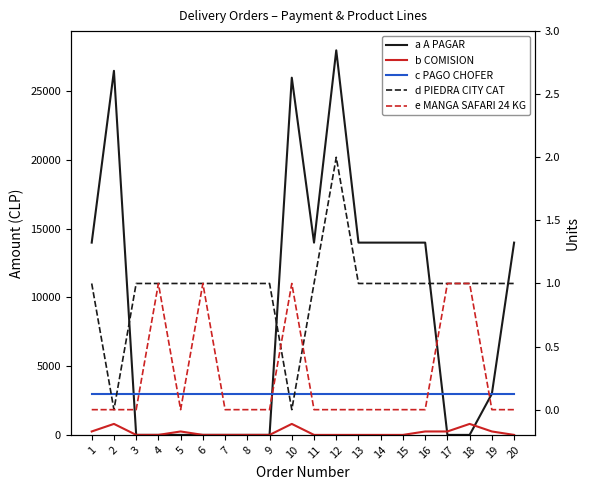

At 5, list the series in order from smallest to largest.

a A PAGAR, e MANGA SAFARI 24 KG, d PIEDRA CITY CAT, b COMISION, c PAGO CHOFER